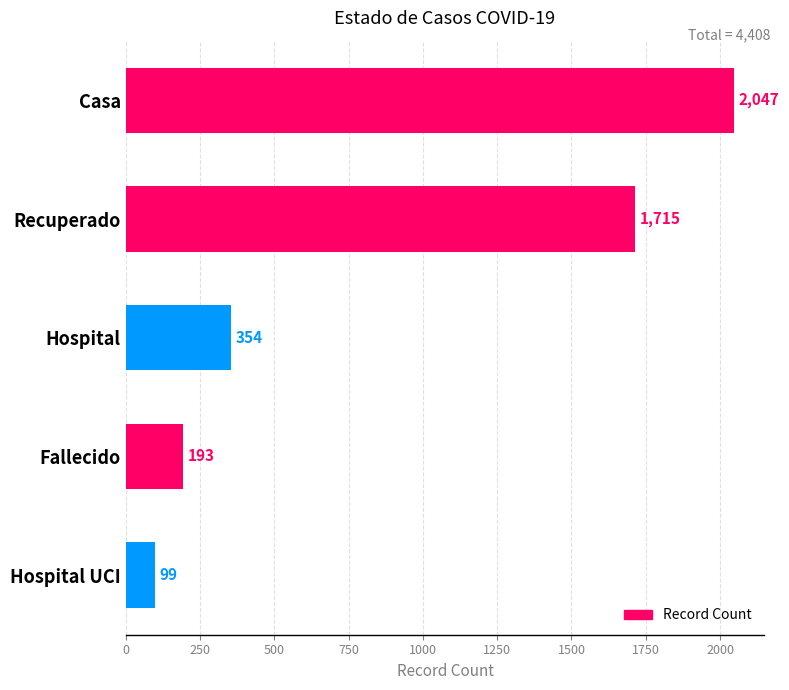

Reading top to bottom, list all the values displayed in this chart.

2047	1715	354	193	99